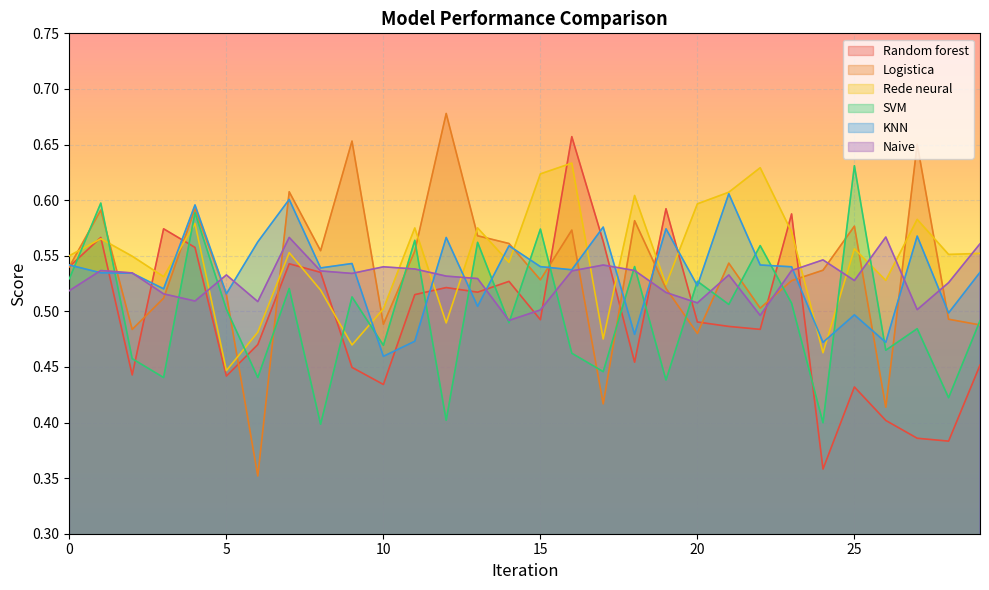

Which category has the lowest value in the Random forest series?

24